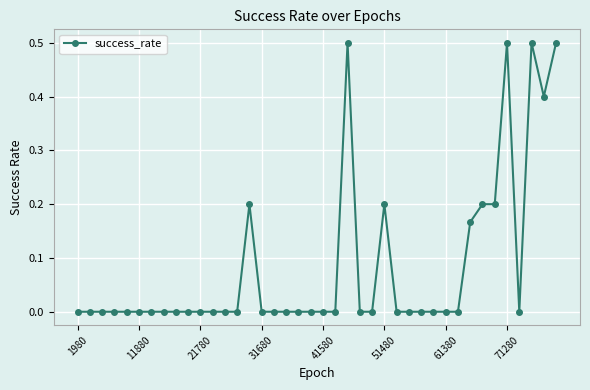

True or false: the data has more than 2 interior local peaks.

True